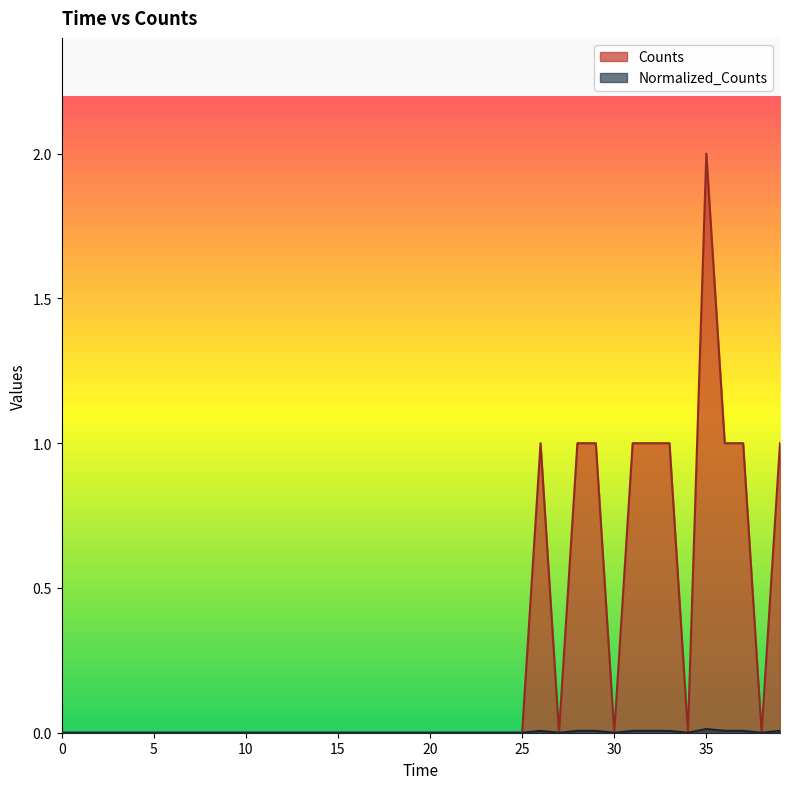

At how many categories does at least one series exceed 0?

10